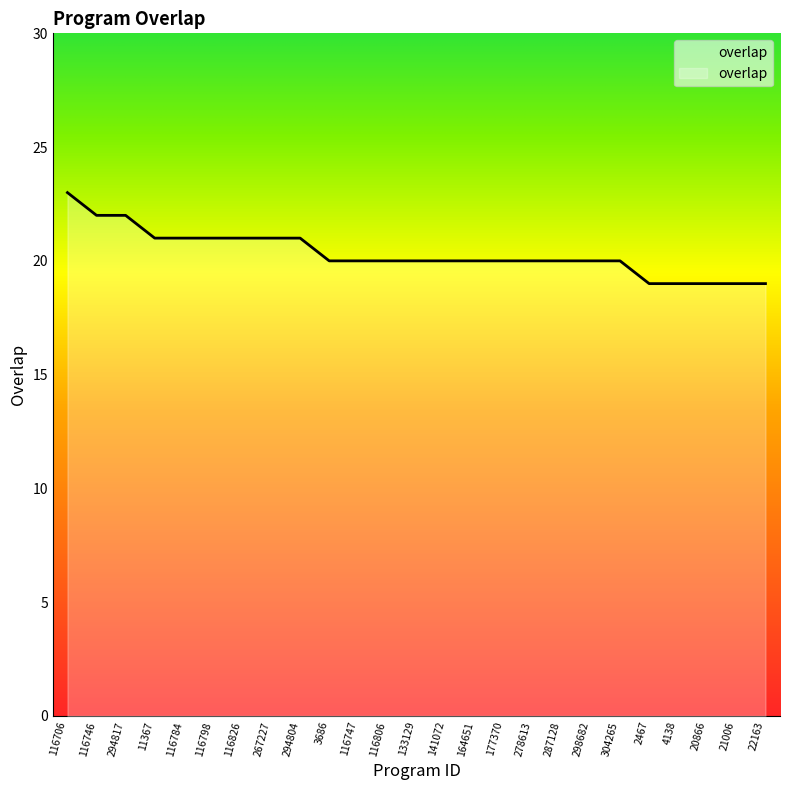

List the labels in order of value, smallest first.

2467, 4138, 20866, 21006, 22163, 3686, 116747, 116806, 133129, 141072, 164651, 177370, 278613, 287128, 298682, 304265, 11367, 116784, 116798, 116826, 267227, 294804, 116746, 294817, 116706